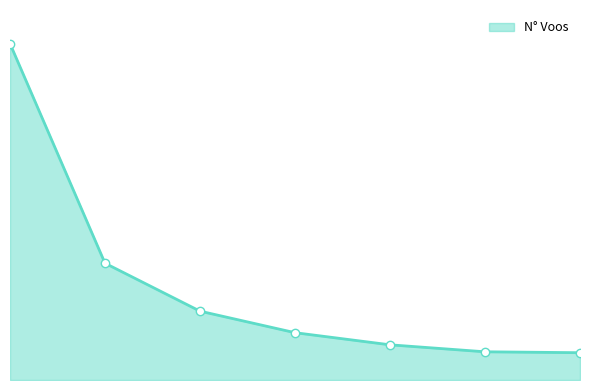

Does the chart have visible grid lines?

No